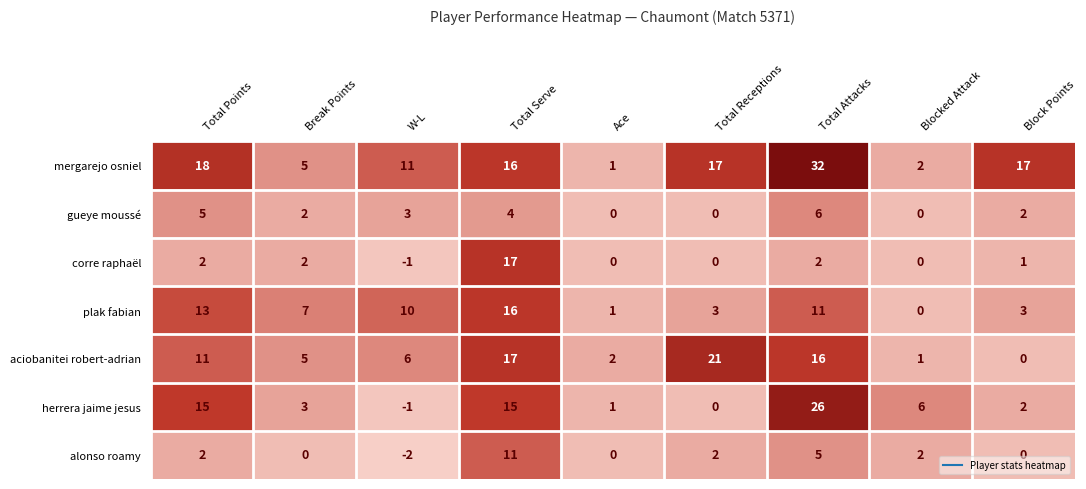

Which series has the largest total across all categories?

mergarejo osniel